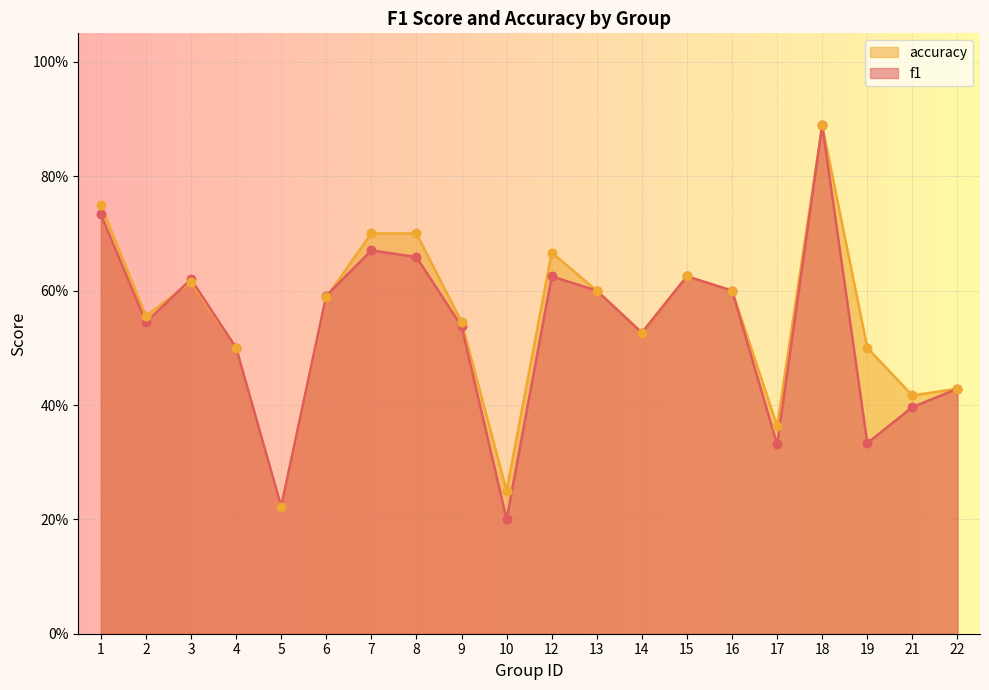

Which series contains the highest Y value?

f1